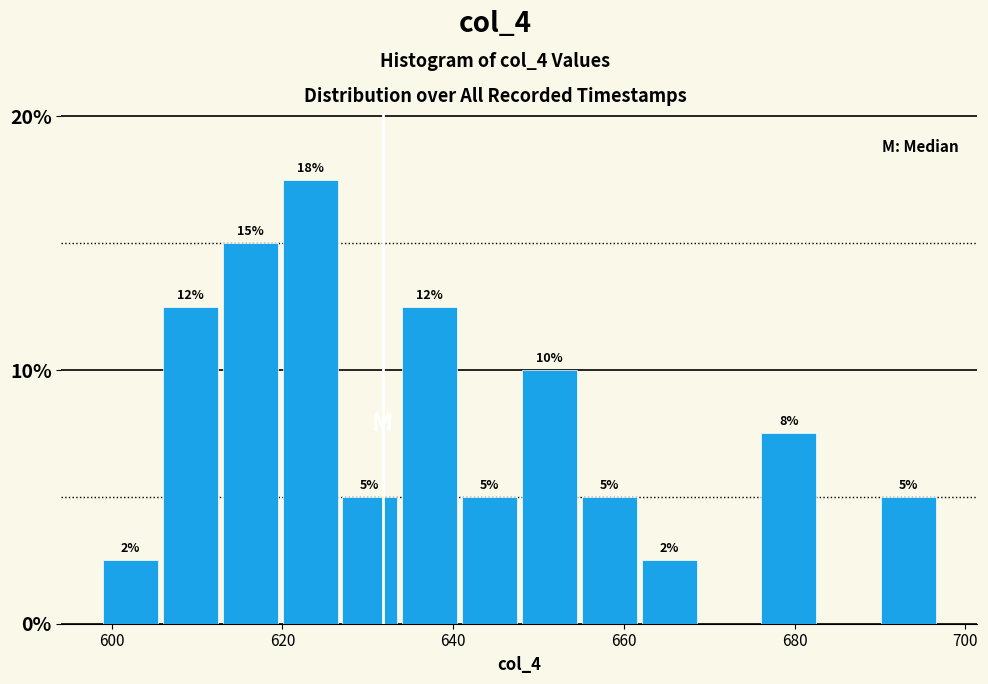

Around what value on the x-axis is the tallest bar? Give the approximate position of its centre, as read against the axis.

624